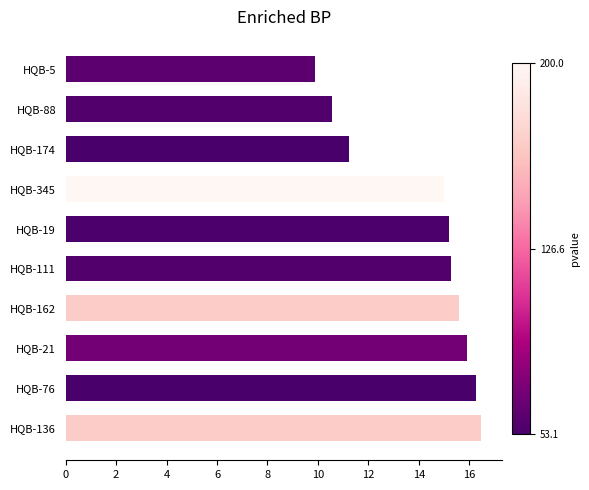

What is the change in value from HQB-19 to HQB-136?

+1.3